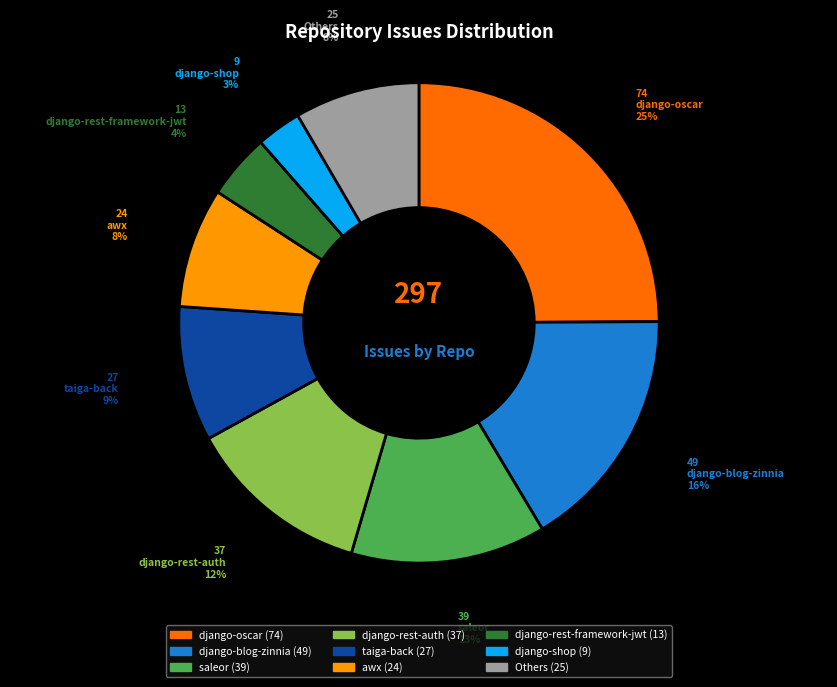

Is there a majority slice in this chart?

No